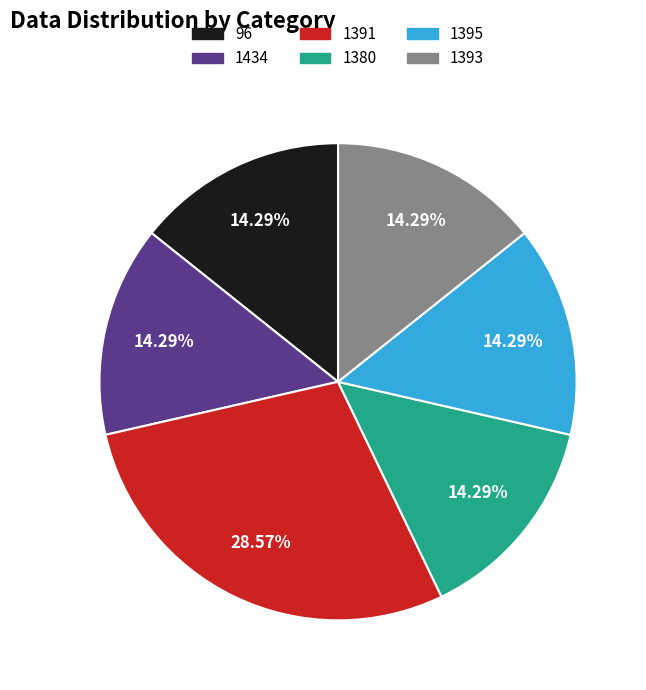

What percentage is the 1391 slice, to the nearest percent?

29%